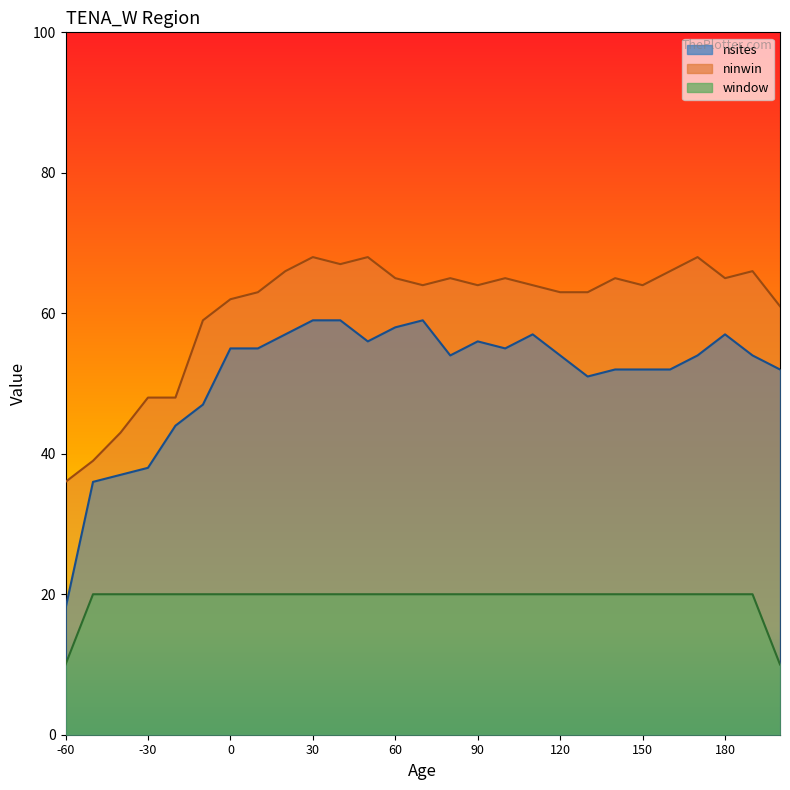

True or false: window and ninwin cross at least once.

False